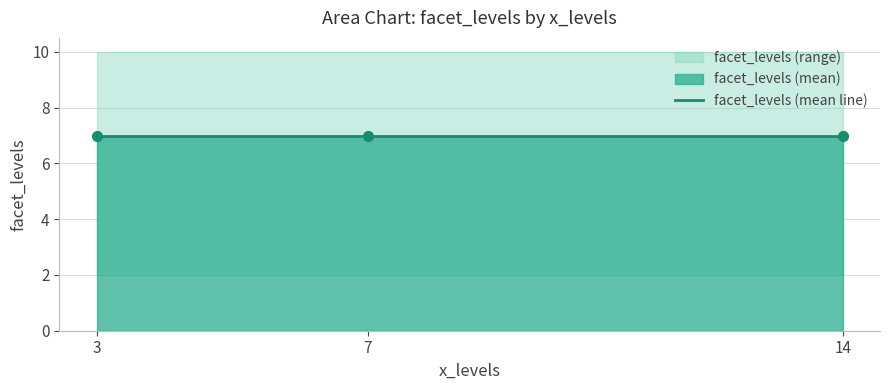

Between 7 and 14, which is larger?

14